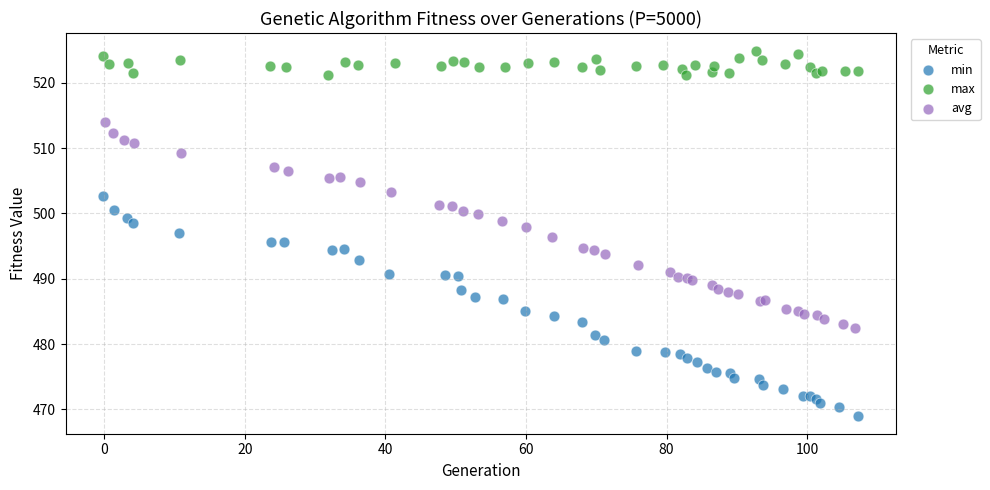

Which series contains the lowest Y value?

min